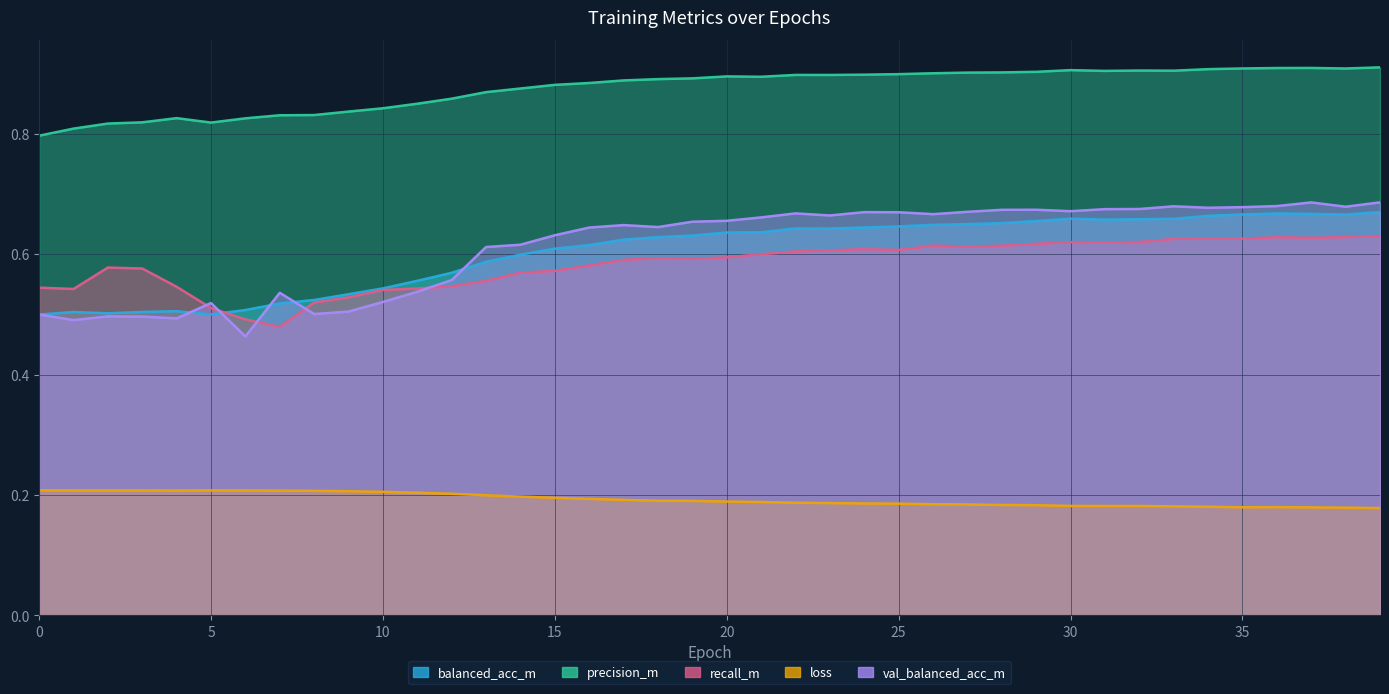

How many series are shown in this chart?

5